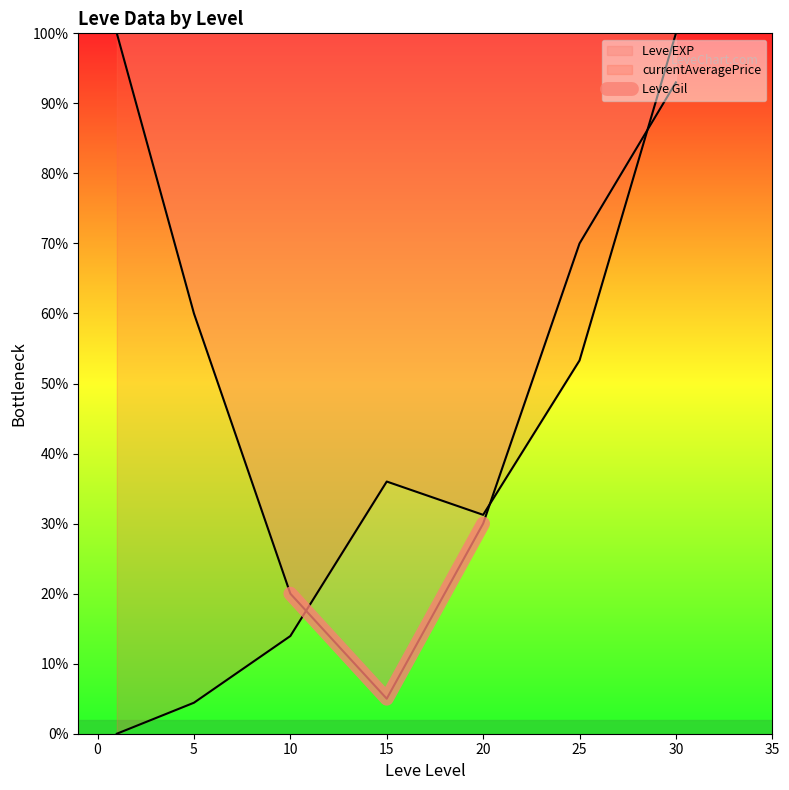

The chart shows a value of 6 at 10. True or false?

False